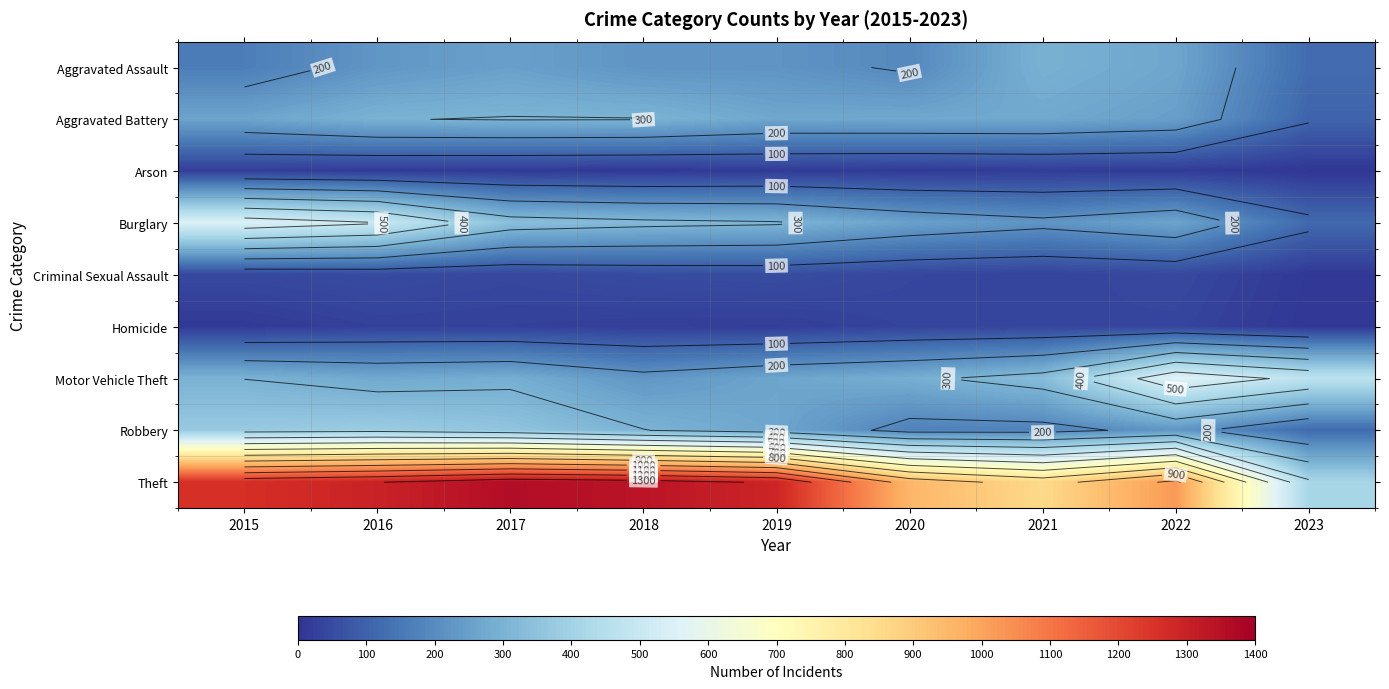

True or false: Criminal Sexual Assault has a value of 55 at 2019.

True